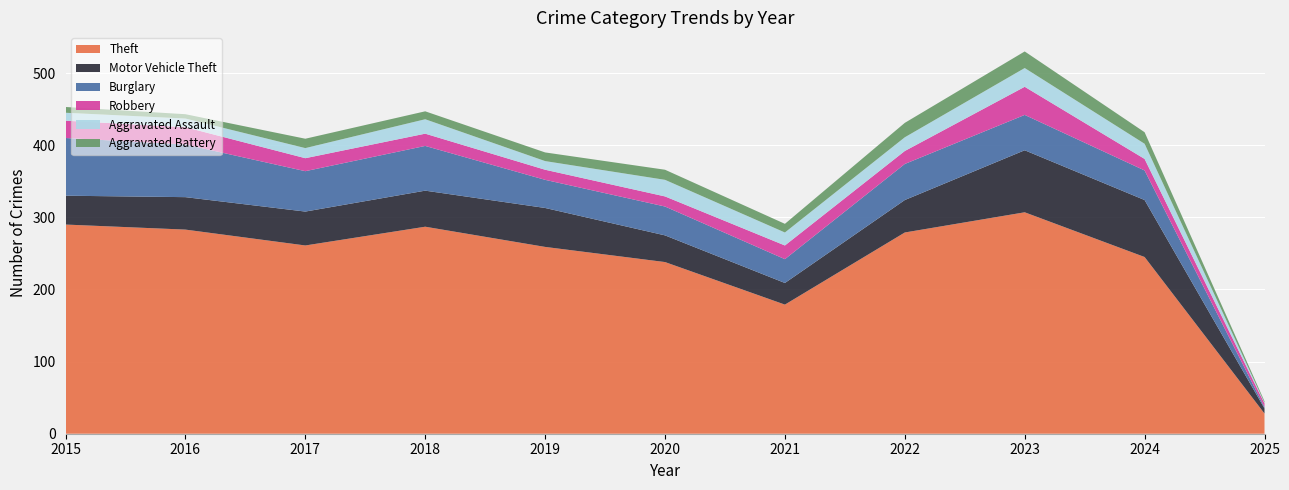

Reading left to right, extract all data points from this chart.

Theft: 2015=290	2016=283	2017=261	2018=287	2019=259	2020=238	2021=179	2022=279	2023=307	2024=245	2025=28
Motor Vehicle Theft: 2015=40	2016=45	2017=47	2018=50	2019=54	2020=37	2021=30	2022=45	2023=86	2024=79	2025=7
Burglary: 2015=80	2016=73	2017=56	2018=62	2019=39	2020=40	2021=33	2022=50	2023=49	2024=41	2025=2
Robbery: 2015=24	2016=24	2017=18	2018=17	2019=14	2020=14	2021=19	2022=18	2023=39	2024=16	2025=5
Aggravated Assault: 2015=11	2016=12	2017=14	2018=20	2019=12	2020=23	2021=18	2022=19	2023=26	2024=21	2025=1
Aggravated Battery: 2015=8	2016=6	2017=13	2018=11	2019=12	2020=14	2021=12	2022=20	2023=23	2024=16	2025=2